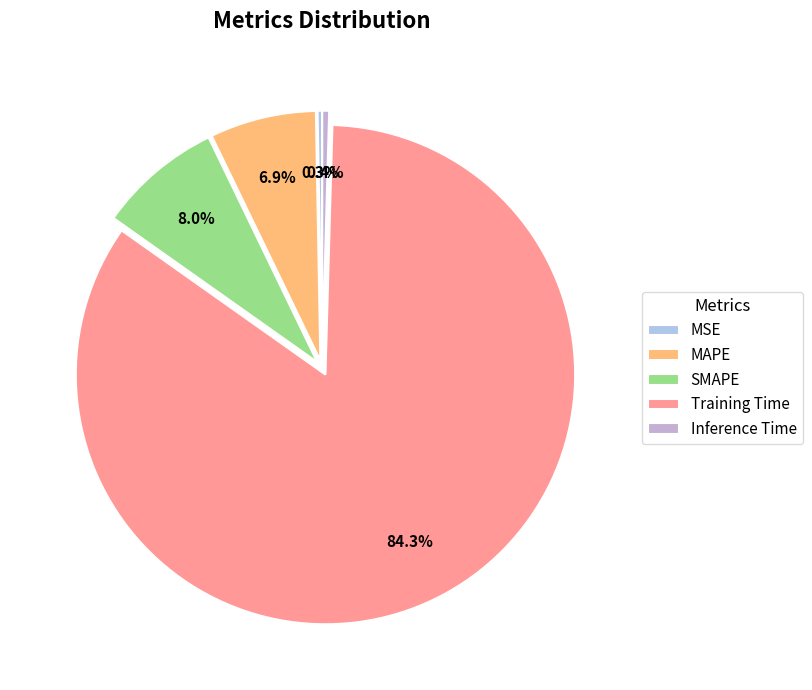

To the nearest percent, what is the difference between the Inference Time and SMAPE slice percentages?

8%